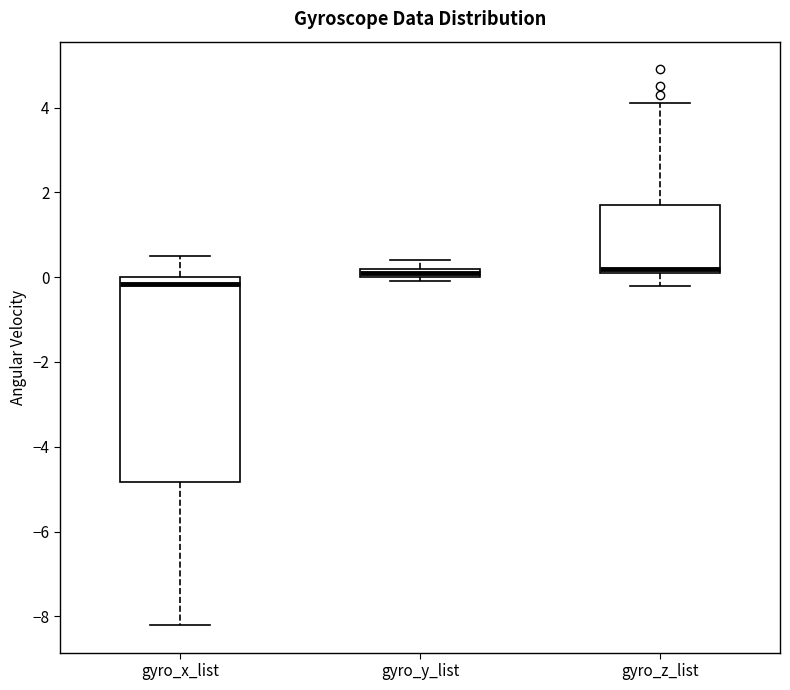

Where is the lower edge of the box for gyro_y_list on the y-axis? The values are not printed on the chart, so give them approximately, as read against the axis.

0.0